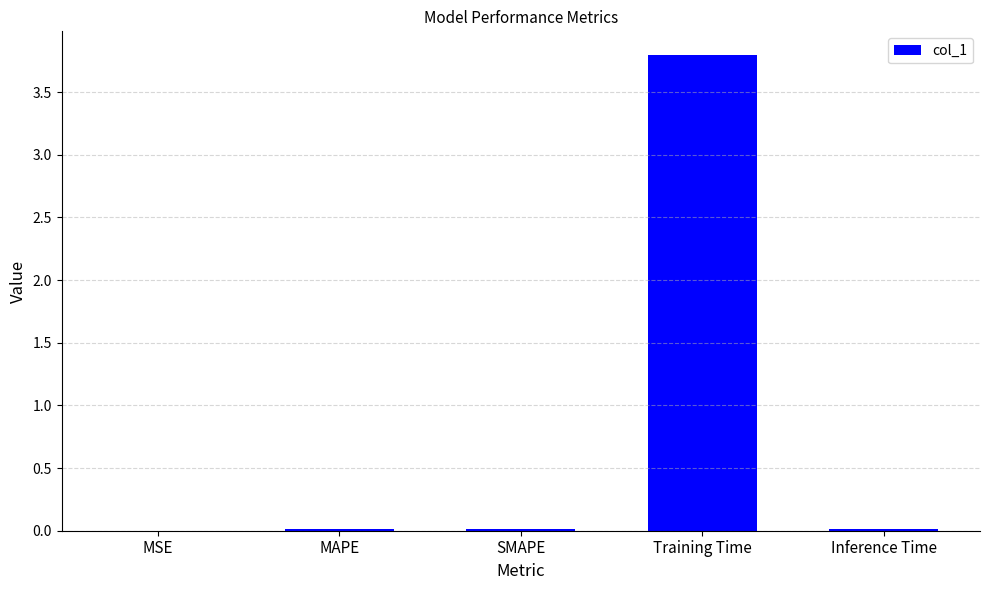

What is the sum of all values?

3.8